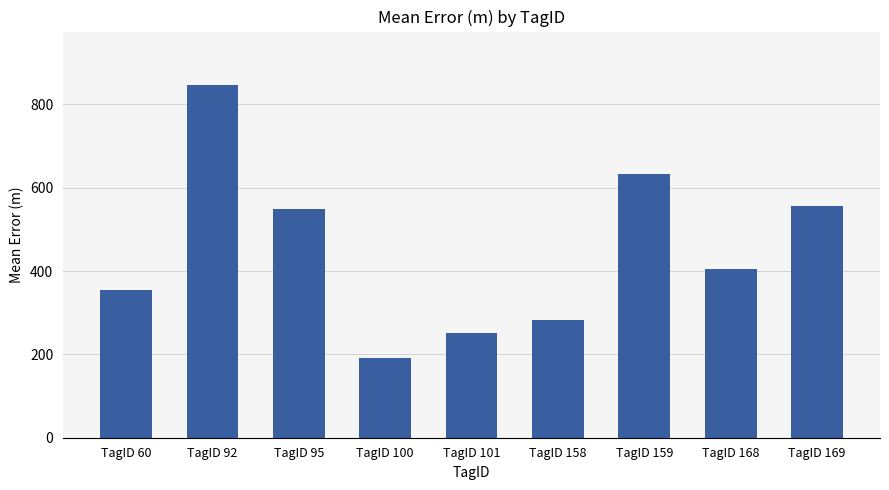

List the labels in order of value, largest first.

TagID 92, TagID 159, TagID 169, TagID 95, TagID 168, TagID 60, TagID 158, TagID 101, TagID 100